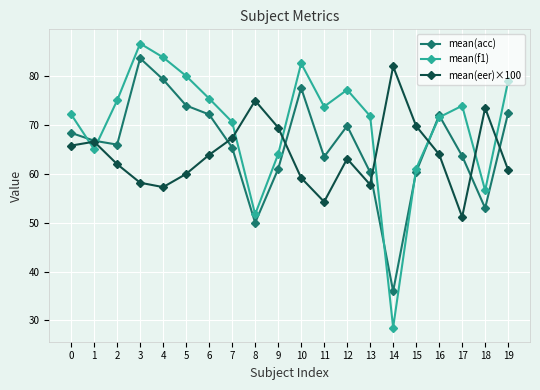

Which series has the largest total across all categories?

mean(f1)